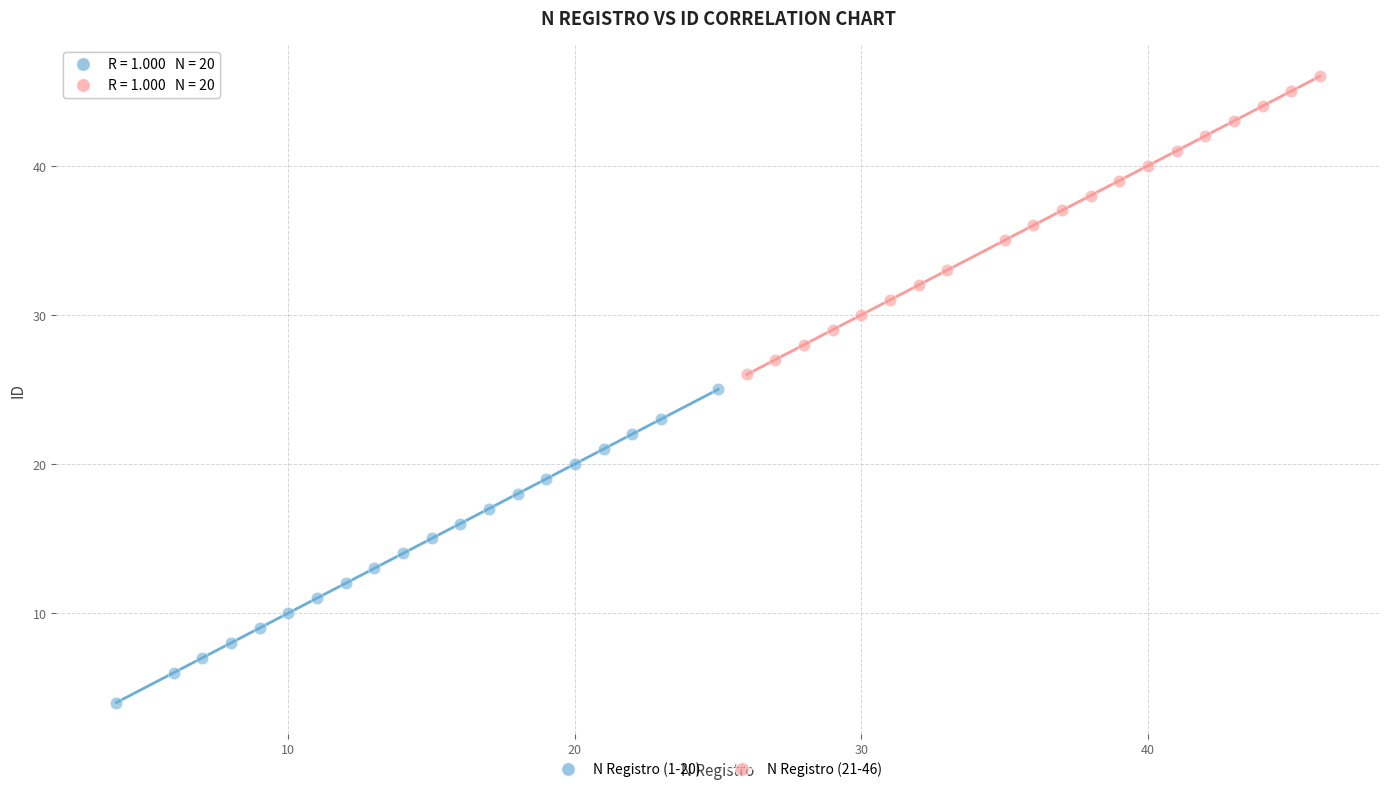

Which series reaches the minimum Y coordinate?

N Registro (1-20)